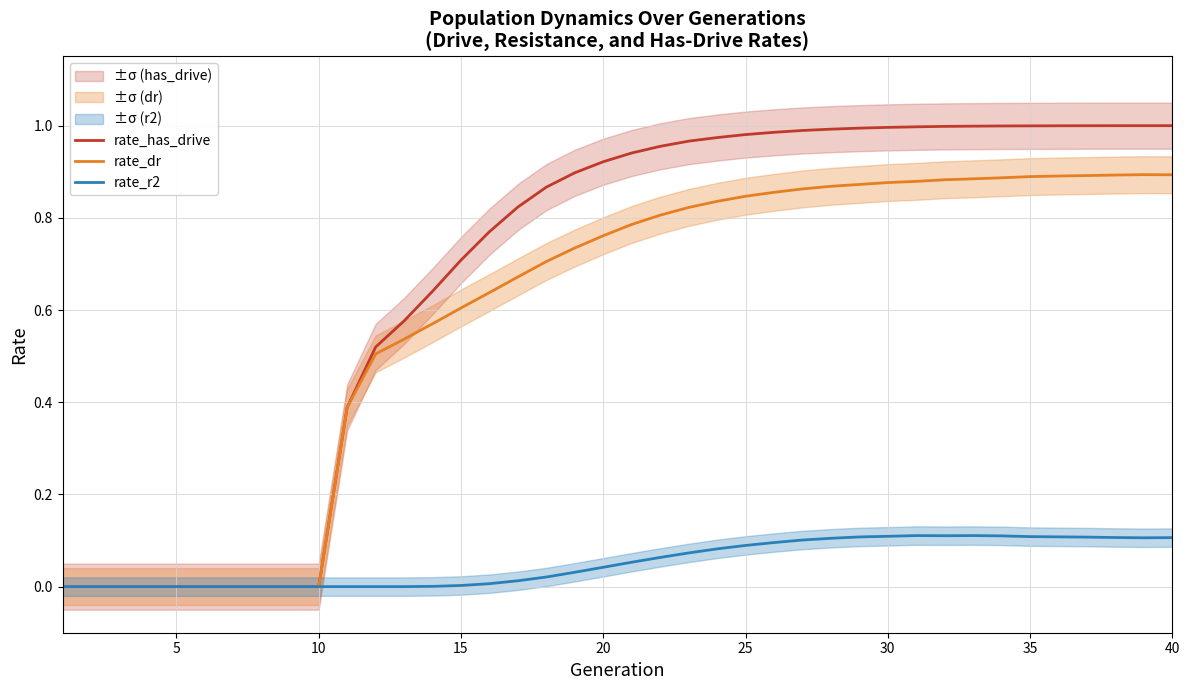

How many lines are shown in the chart?

3